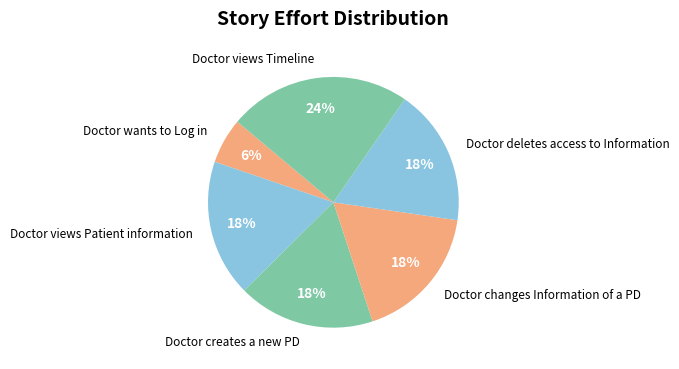

To the nearest percent, what portion does Doctor views Timeline represent?

24%